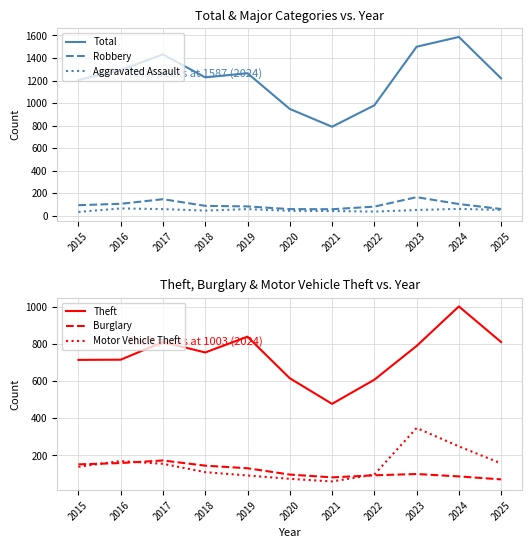

In Theft, how many points are lower than both neighbors (excluding endpoints)?

2